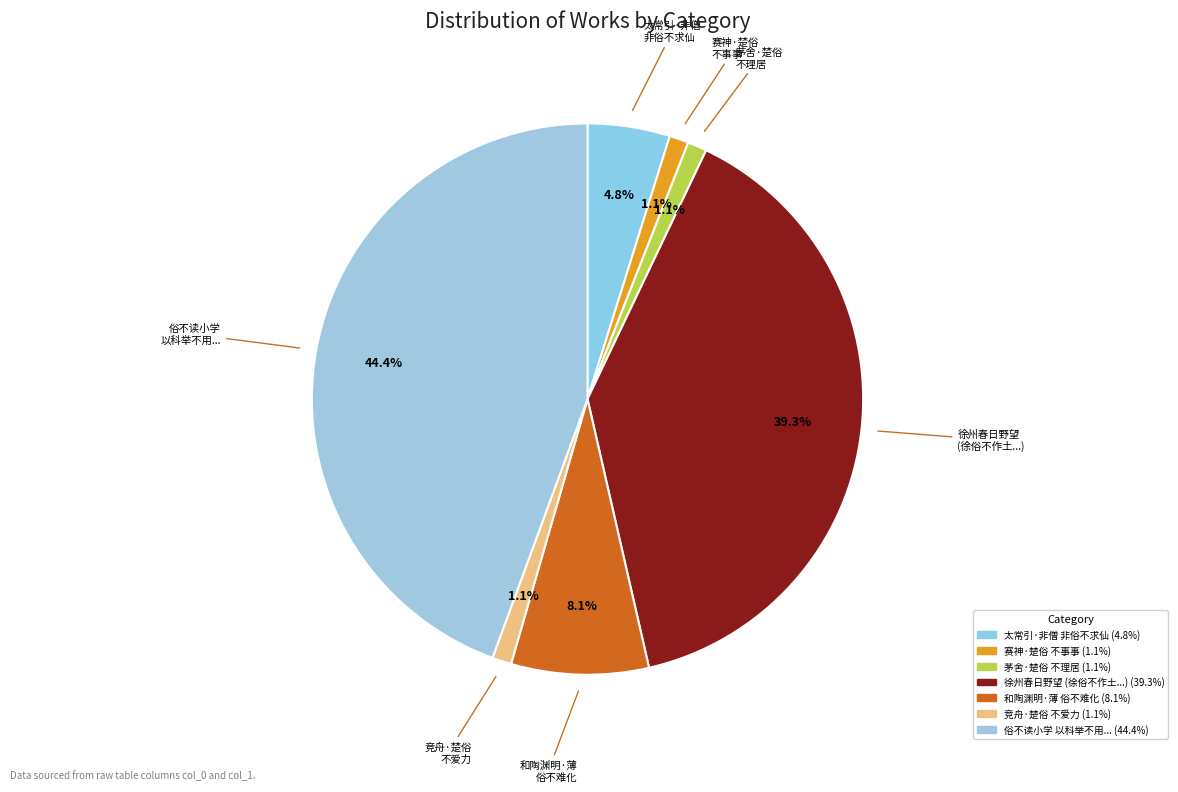

How many slices are in this pie chart?

7